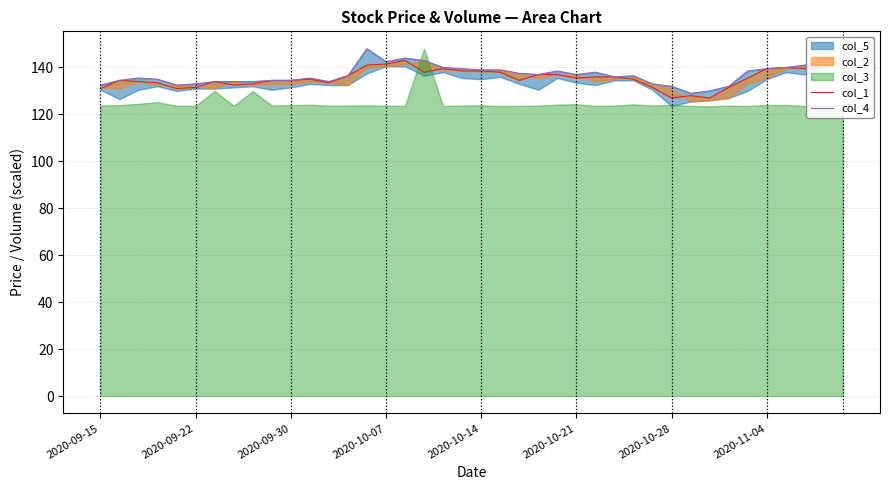

Which series has the widest spread of values?

col_4